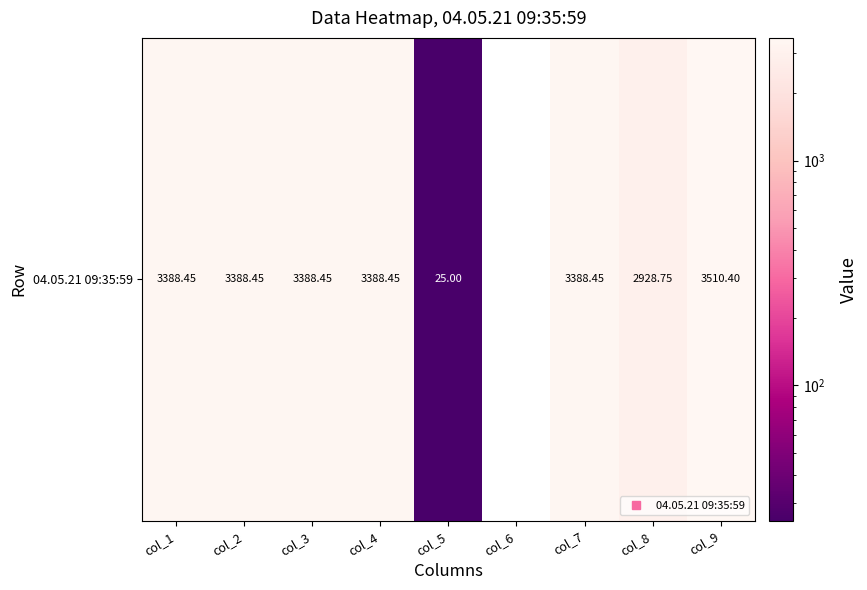

List the labels in order of value, largest first.

col_9, col_1, col_2, col_3, col_4, col_7, col_8, col_5, col_6